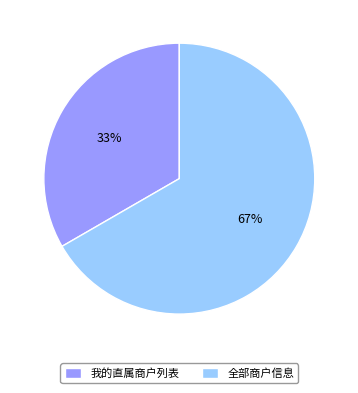

How many slices are in this pie chart?

2